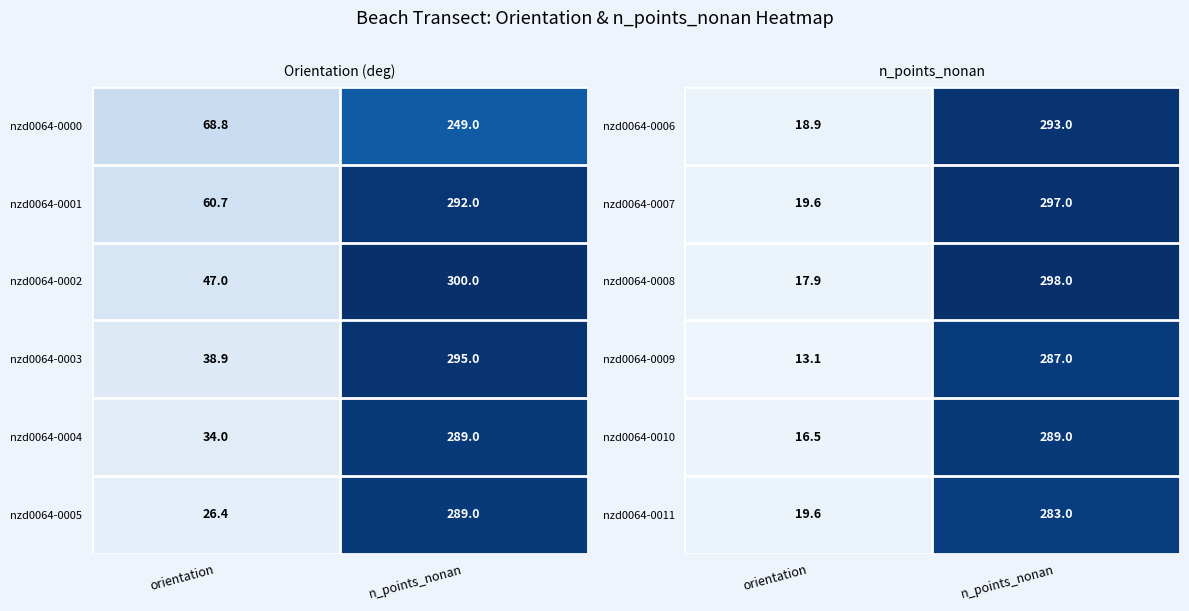

What is the maximum value for nzd0064-0006?

293.0